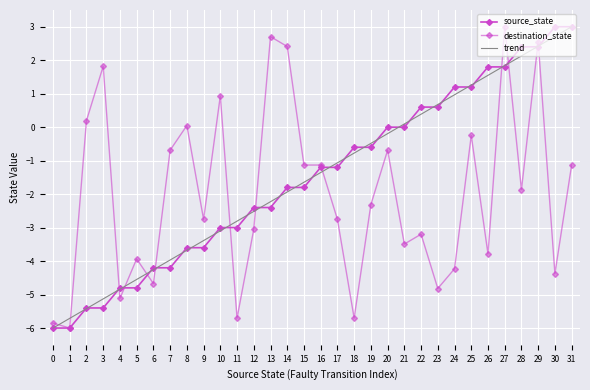

What are all the series names shown in the legend?

source_state, destination_state, trend